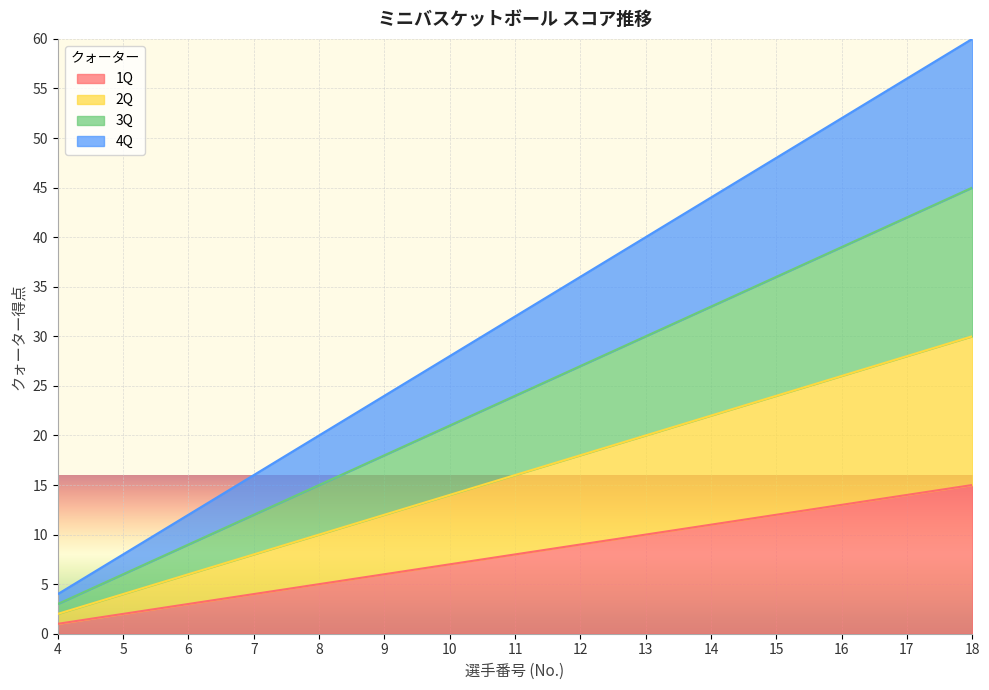

True or false: 3Q and 4Q cross at least once.

False